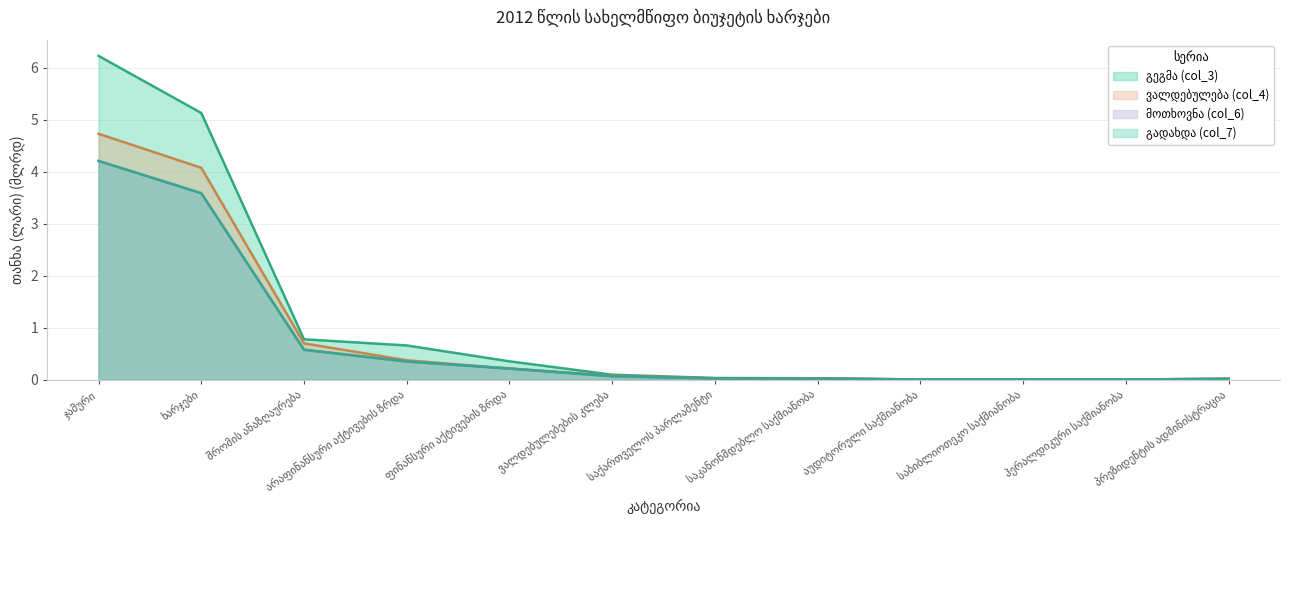

Reading left to right, list all the values displayed in this chart.

გეგმა (col_3): 6.2	5.1	0.8	0.7	0.4	0.1	0.0	0.0	0.0	0.0	0.0	0.0
ვალდებულება (col_4): 4.7	4.1	0.7	0.4	0.2	0.1	0.0	0.0	0.0	0.0	0.0	0.0
მოთხოვნა (col_6): 4.2	3.6	0.6	0.3	0.2	0.1	0.0	0.0	0.0	0.0	0.0	0.0
გადახდა (col_7): 4.2	3.6	0.6	0.3	0.2	0.1	0.0	0.0	0.0	0.0	0.0	0.0